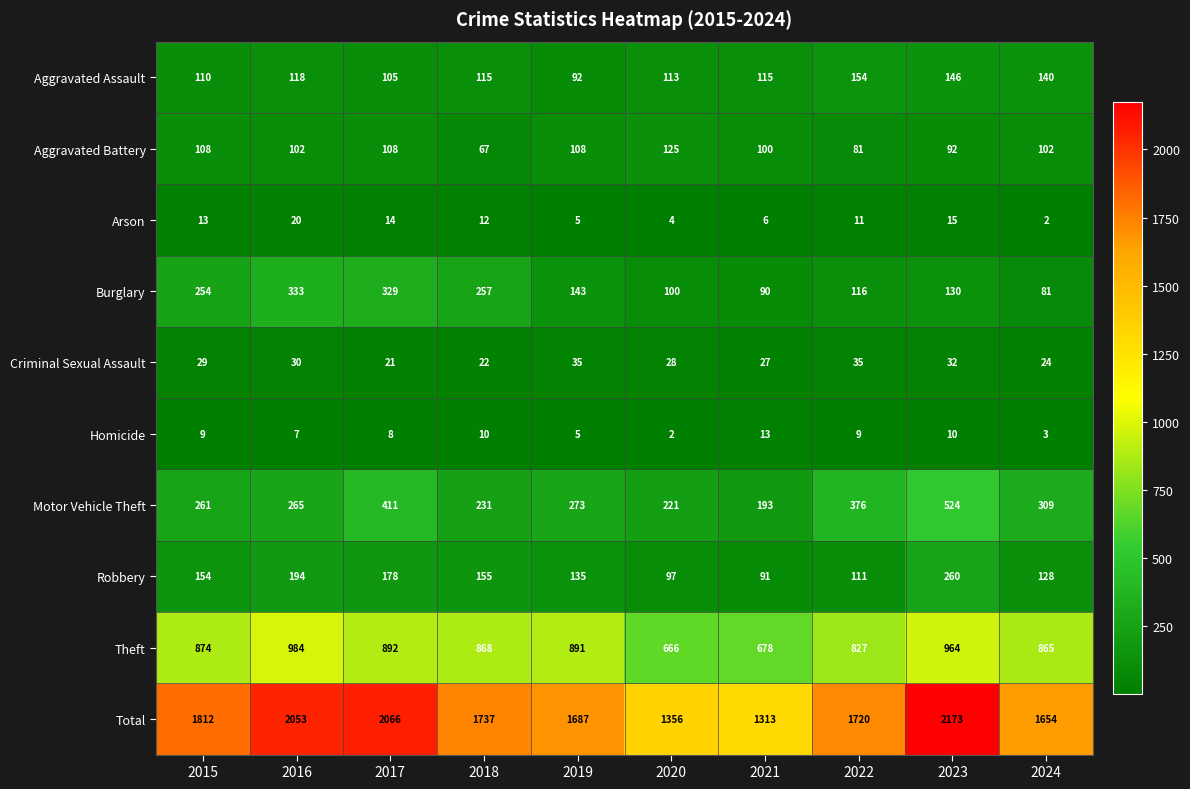

What is the approximate value of Motor Vehicle Theft at 2015?

261